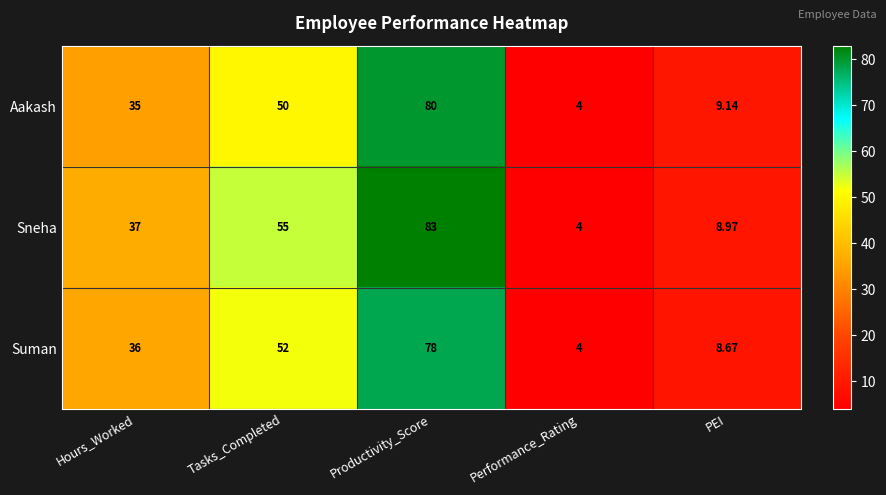

Which label corresponds to the largest value in the chart?

Productivity_Score